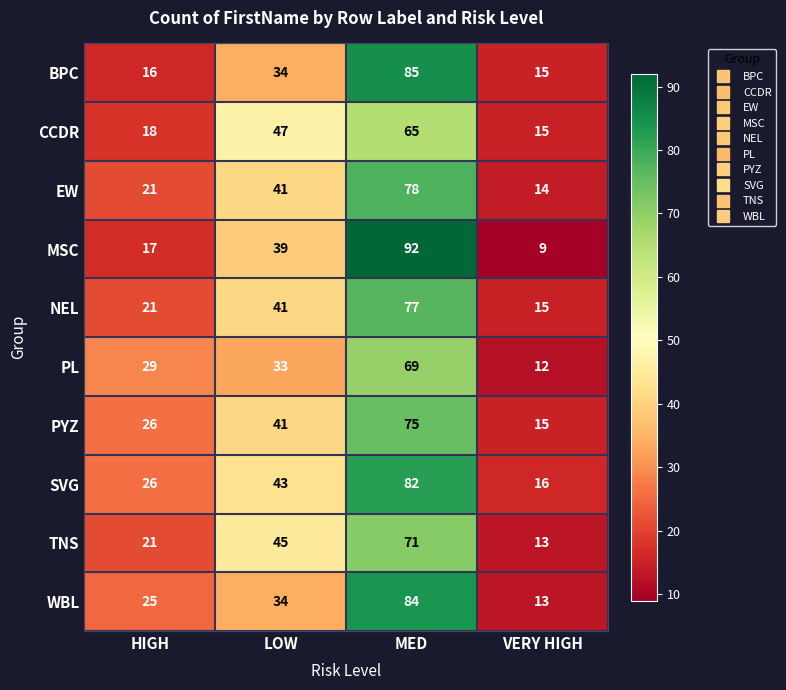

True or false: PL has a value of 96 at MED.

False